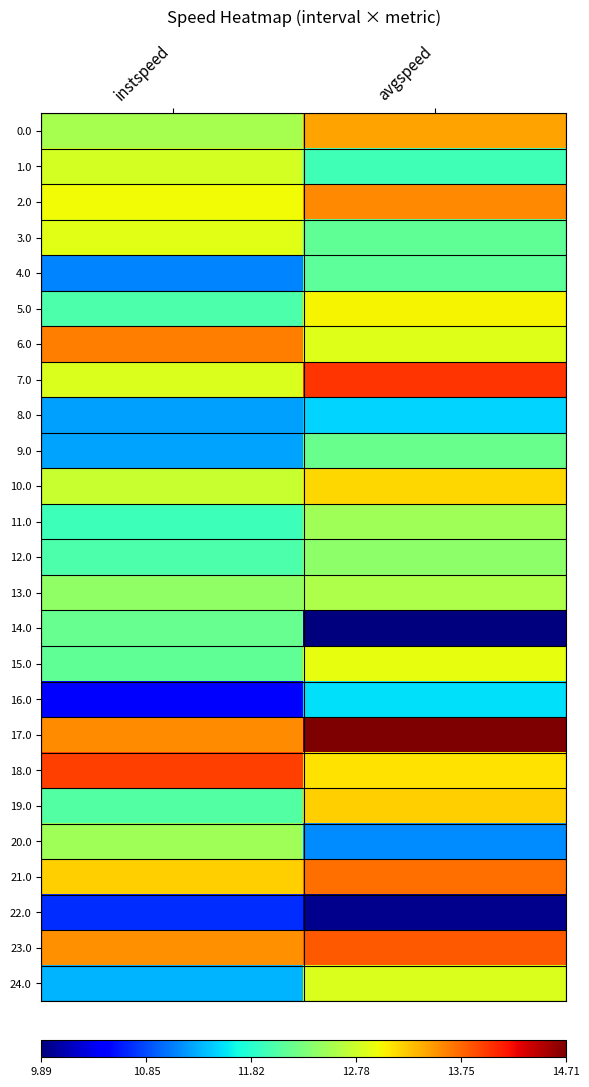

Reading left to right, transcribe all the data shown in this chart.

0.0: instspeed=0.6	avgspeed=0.7
1.0: instspeed=0.6	avgspeed=0.4
2.0: instspeed=0.6	avgspeed=0.8
3.0: instspeed=0.6	avgspeed=0.5
4.0: instspeed=0.3	avgspeed=0.5
5.0: instspeed=0.4	avgspeed=0.7
6.0: instspeed=0.8	avgspeed=0.6
7.0: instspeed=0.6	avgspeed=0.9
8.0: instspeed=0.3	avgspeed=0.3
9.0: instspeed=0.3	avgspeed=0.5
10.0: instspeed=0.6	avgspeed=0.7
11.0: instspeed=0.4	avgspeed=0.5
12.0: instspeed=0.4	avgspeed=0.5
13.0: instspeed=0.5	avgspeed=0.6
14.0: instspeed=0.5	avgspeed=0.0
15.0: instspeed=0.5	avgspeed=0.6
16.0: instspeed=0.1	avgspeed=0.3
17.0: instspeed=0.8	avgspeed=1.0
18.0: instspeed=0.8	avgspeed=0.7
19.0: instspeed=0.5	avgspeed=0.7
20.0: instspeed=0.5	avgspeed=0.3
21.0: instspeed=0.7	avgspeed=0.8
22.0: instspeed=0.2	avgspeed=0.0
23.0: instspeed=0.8	avgspeed=0.8
24.0: instspeed=0.3	avgspeed=0.6